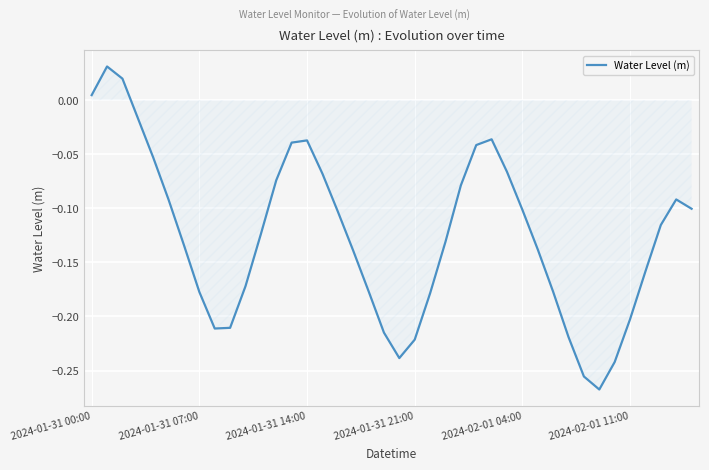

What is the difference between the maximum and minimum values?

0.3